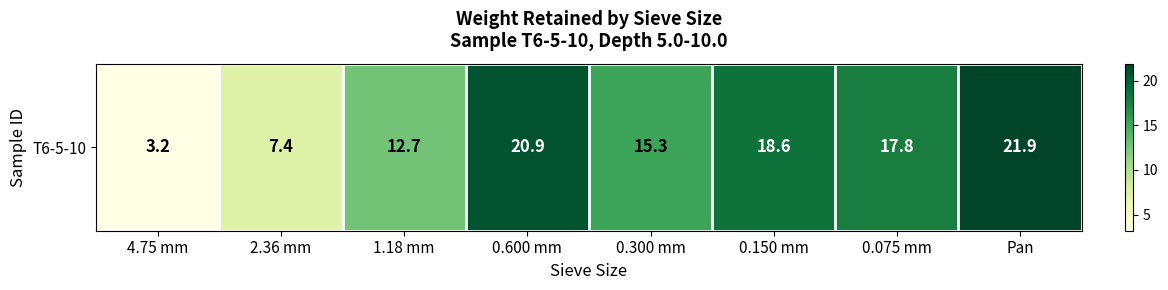

What is the change in value from 2.36 mm to 1.18 mm?

+5.3